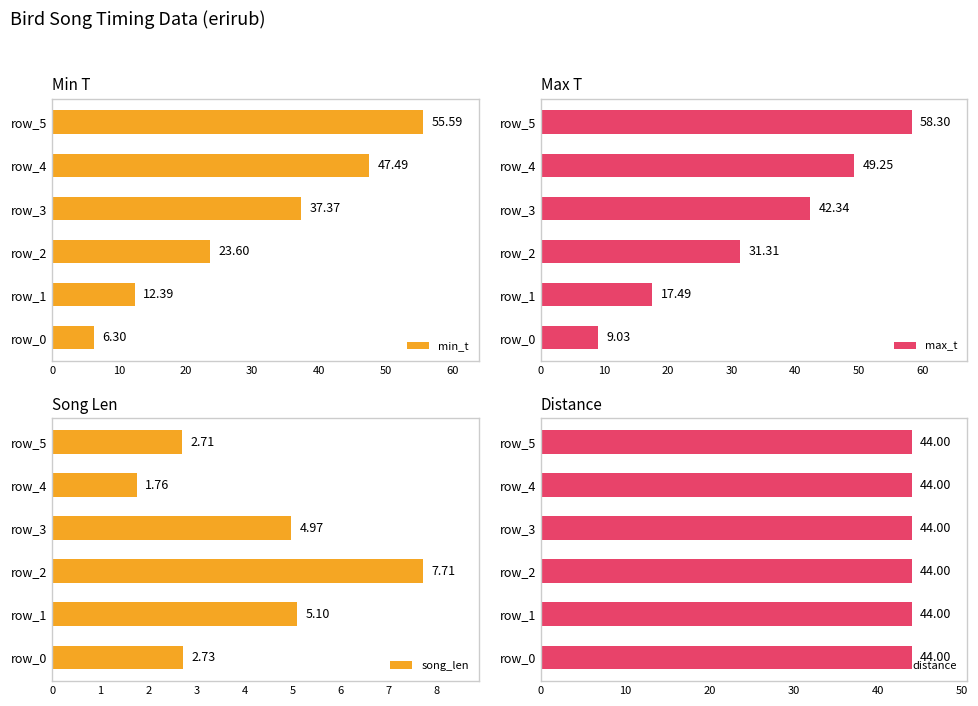

At which label does song_len reach its minimum?

row_4